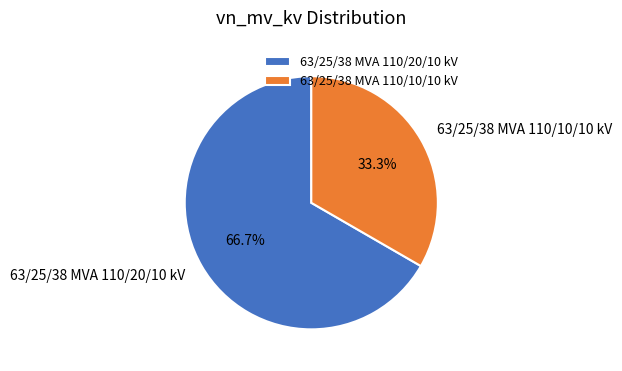

The 63/25/38 MVA 110/20/10 kV slice represents 78% of the pie. True or false?

False